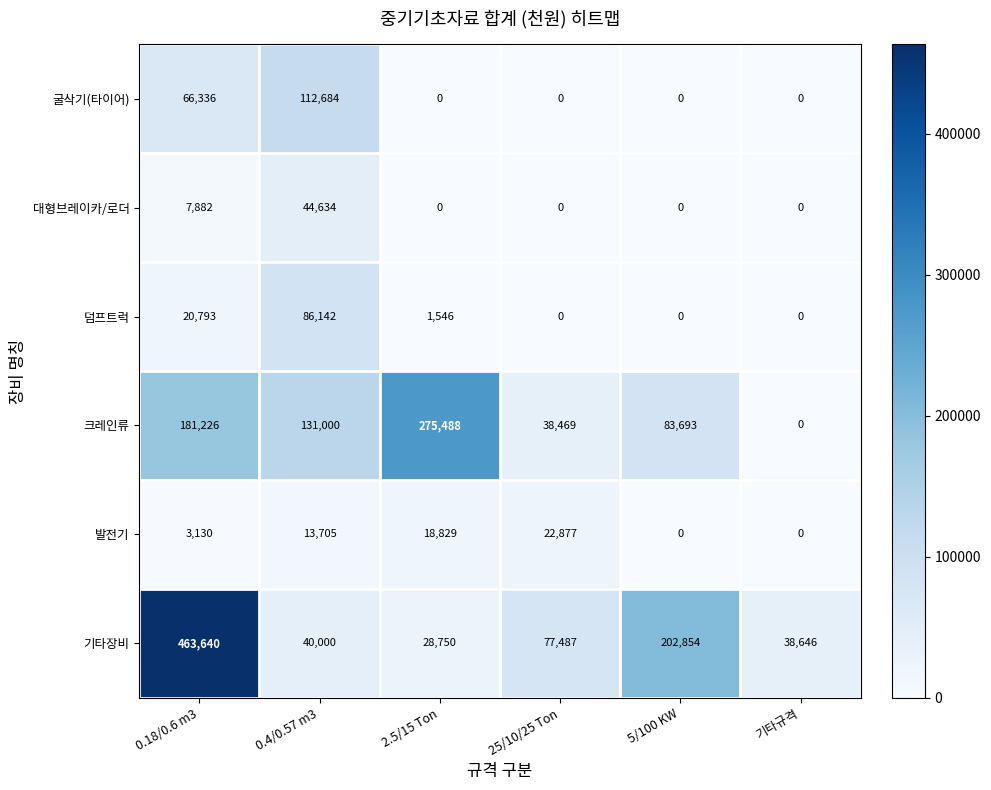

What is the spread (max minus min) of values at 25/10/25 Ton?

77487